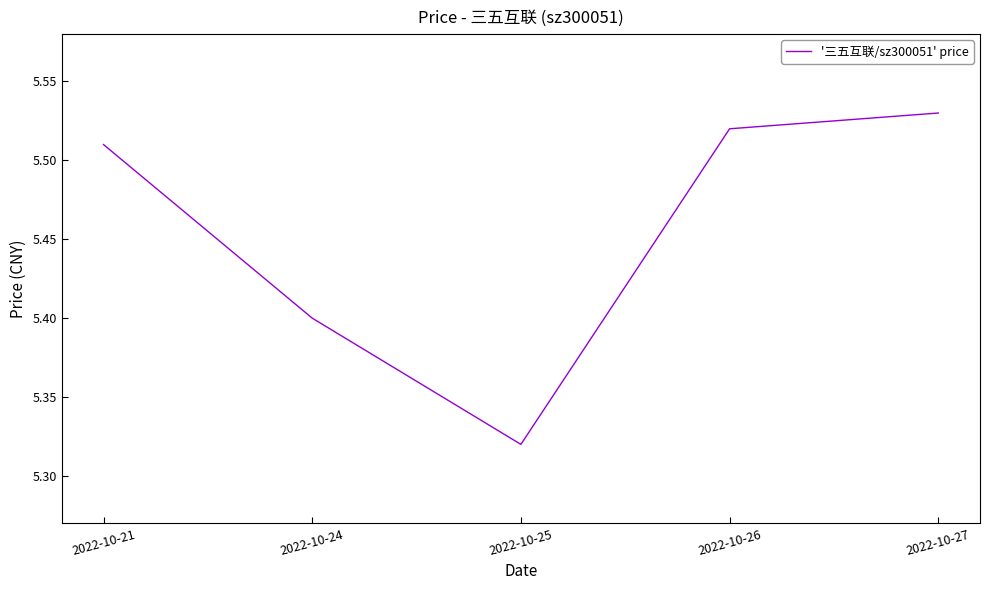

Count the values in the range 5 to 6.

5